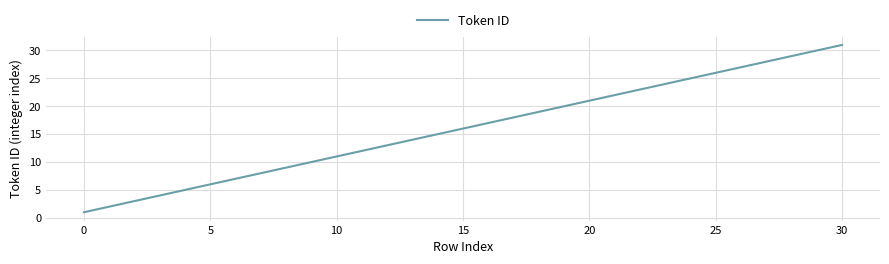

What is the greatest value displayed?

31